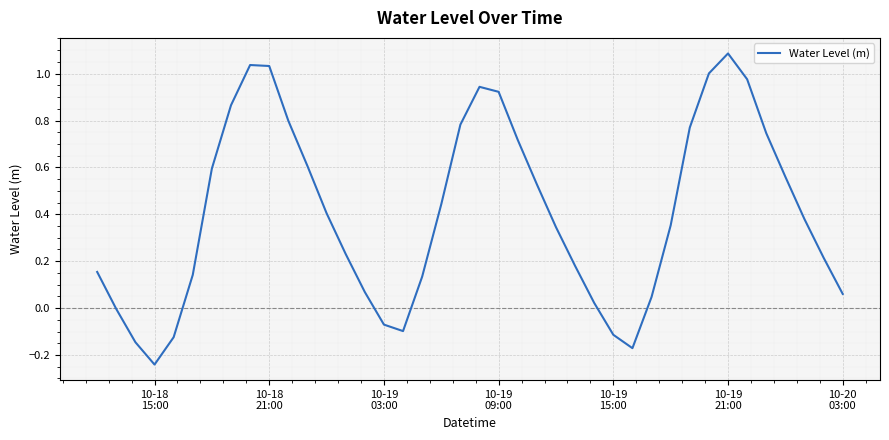

What is the greatest value displayed?

1.1